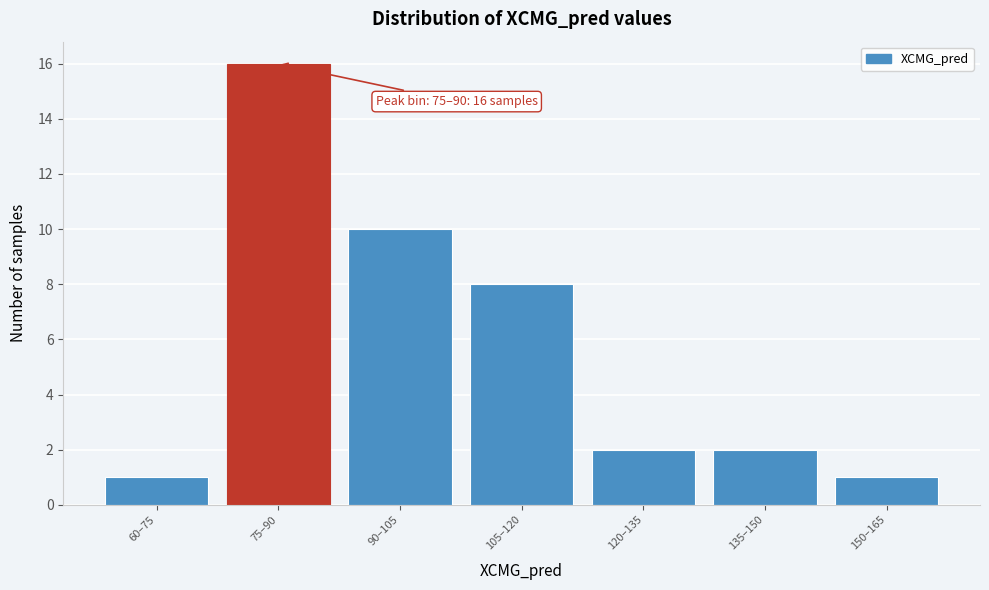

Reading left to right, transcribe all the data shown in this chart.

1	16	10	8	2	2	1